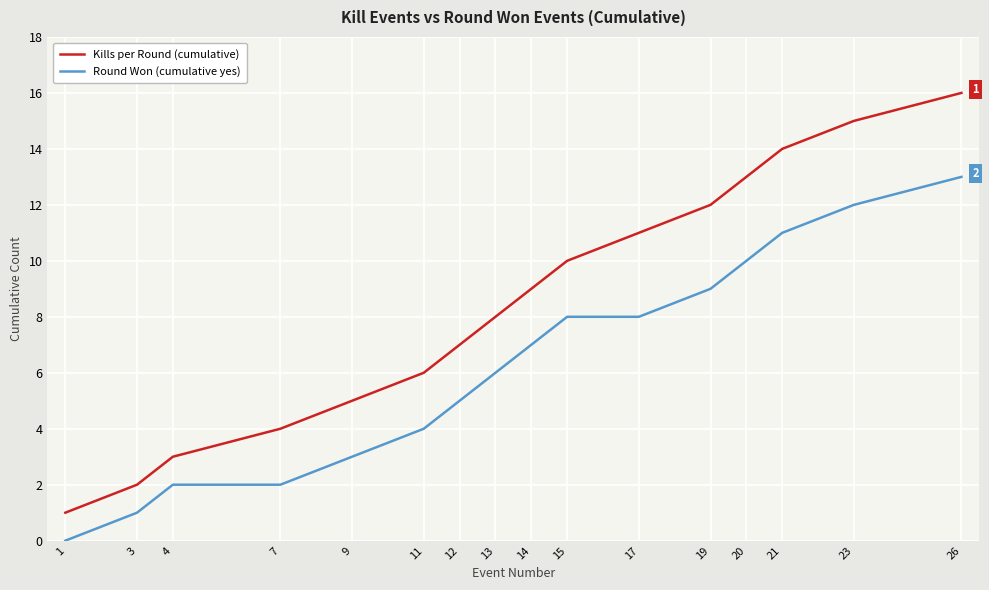

What is the sum of all Kills per Round (cumulative) values?

136